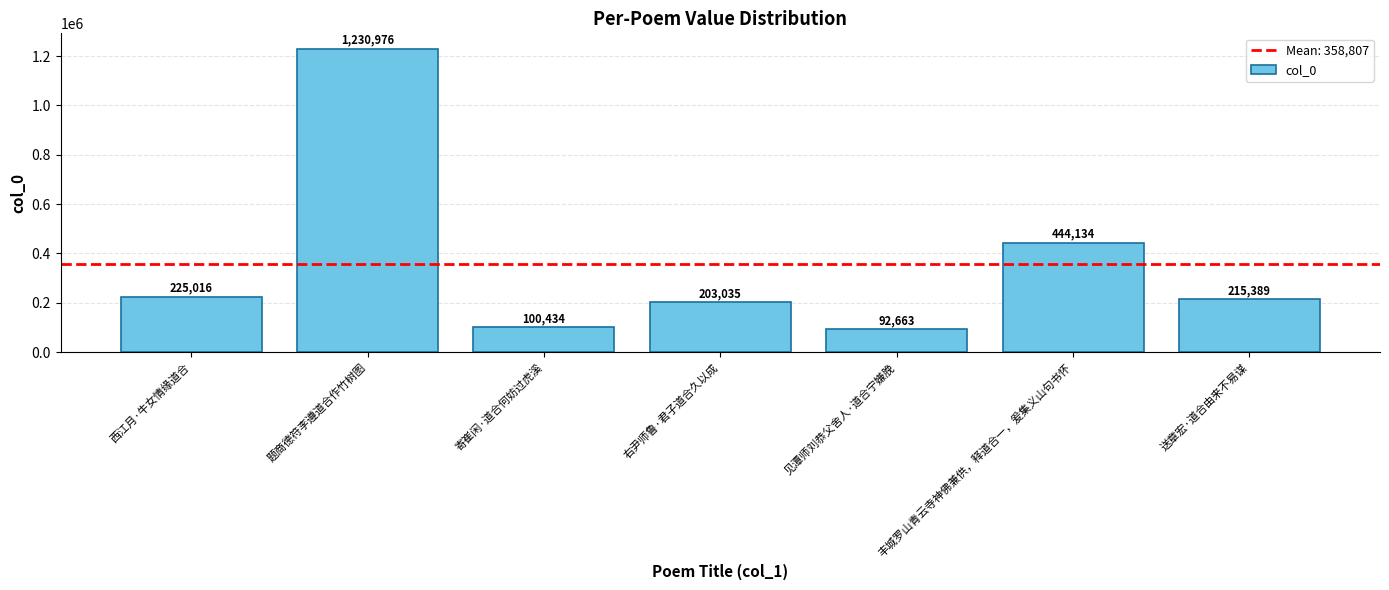

At which label is the value closest to 661819?

丰城罗山青云寺神佛兼供，释道合一，爰集义山句书怀